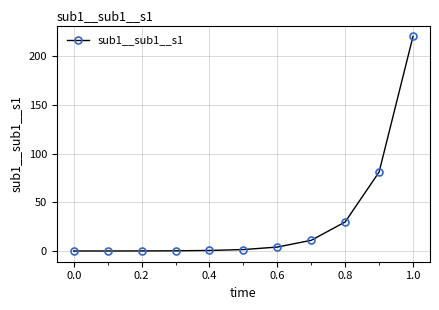

What is the maximum value shown in the chart?

220.3